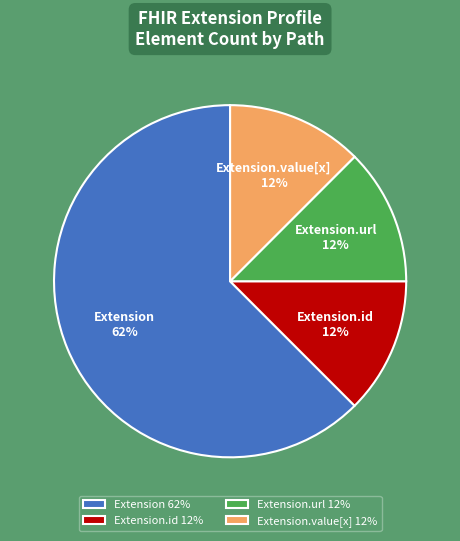

What is the largest slice in the pie chart?

Extension 62%